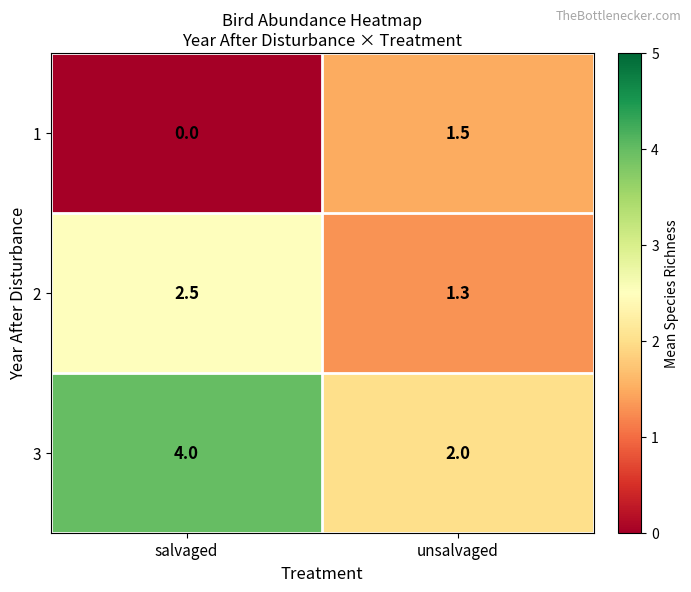

What is the sum of all 2 values?

3.8